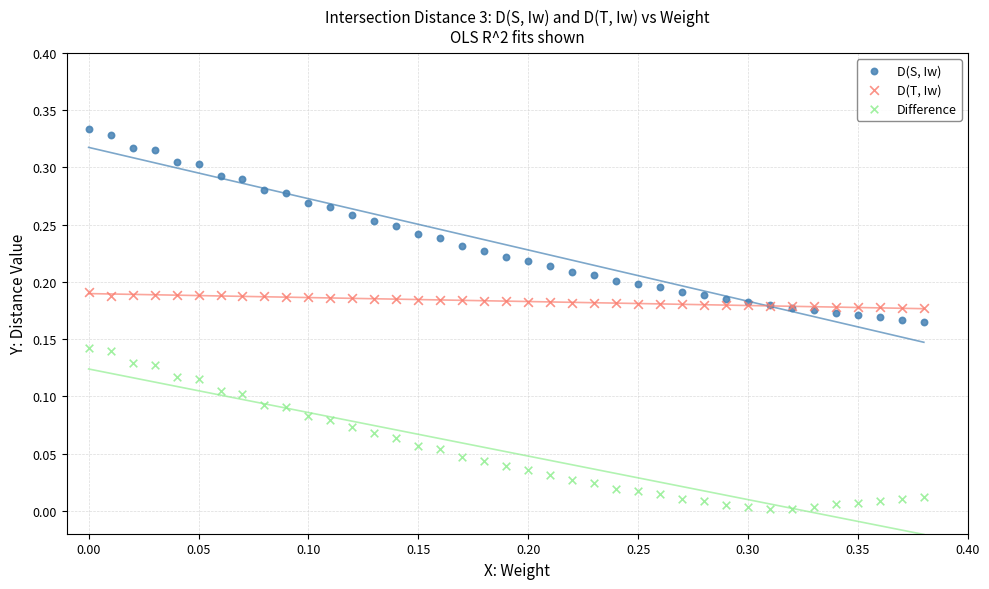

Which series has the largest Y range (max minus min)?

D(S, Iw)